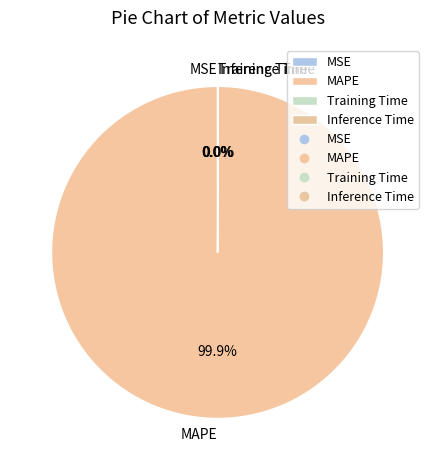

Which slice is the largest?

MAPE